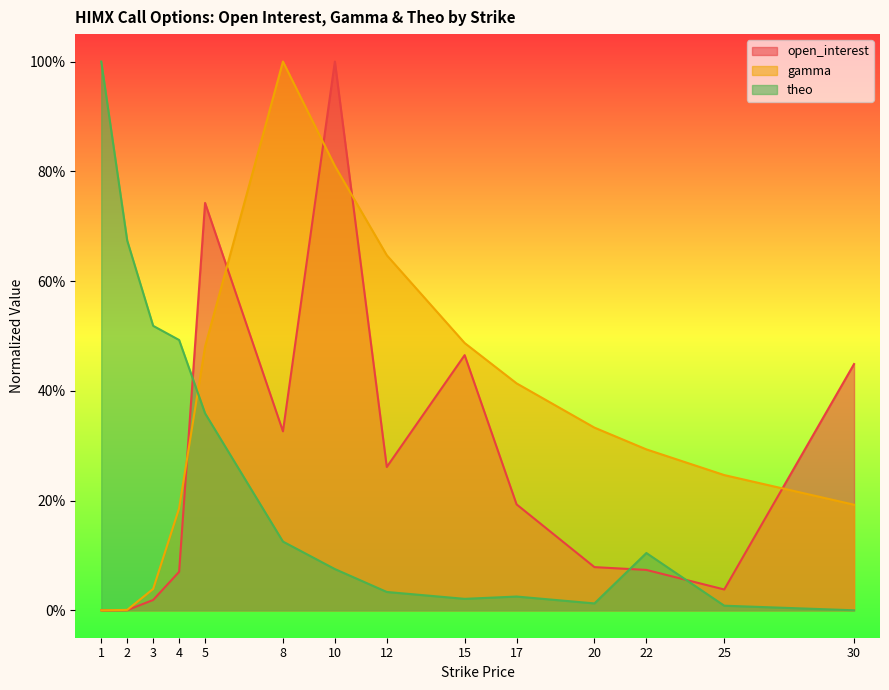

What is the difference between the second highest and second lowest values in the theo series?

0.7